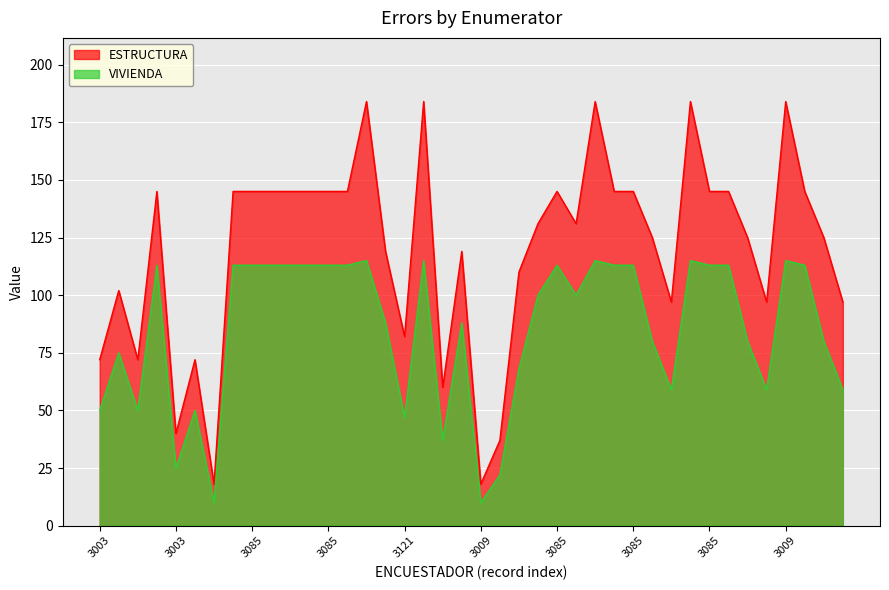

What is the smallest value displayed?

10